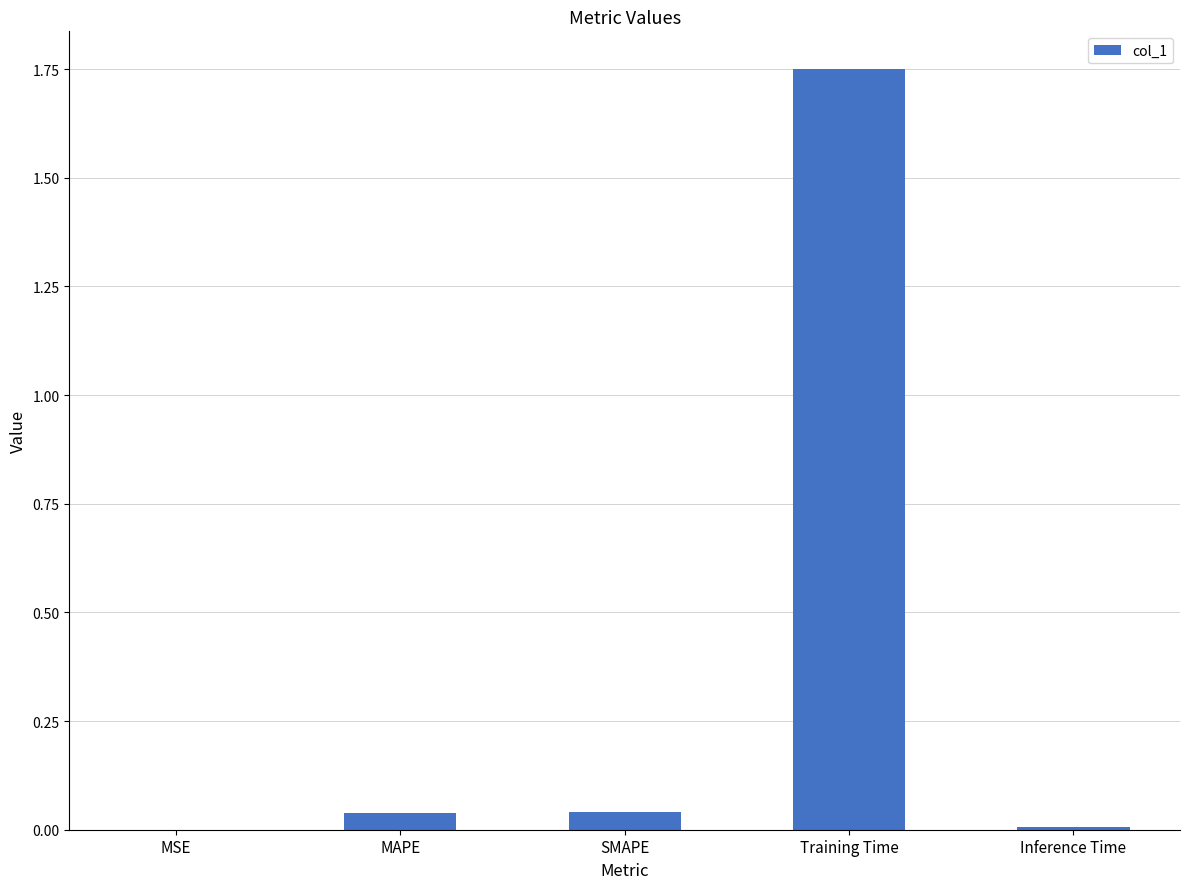

The chart shows a value of 0.6 at Training Time. True or false?

False